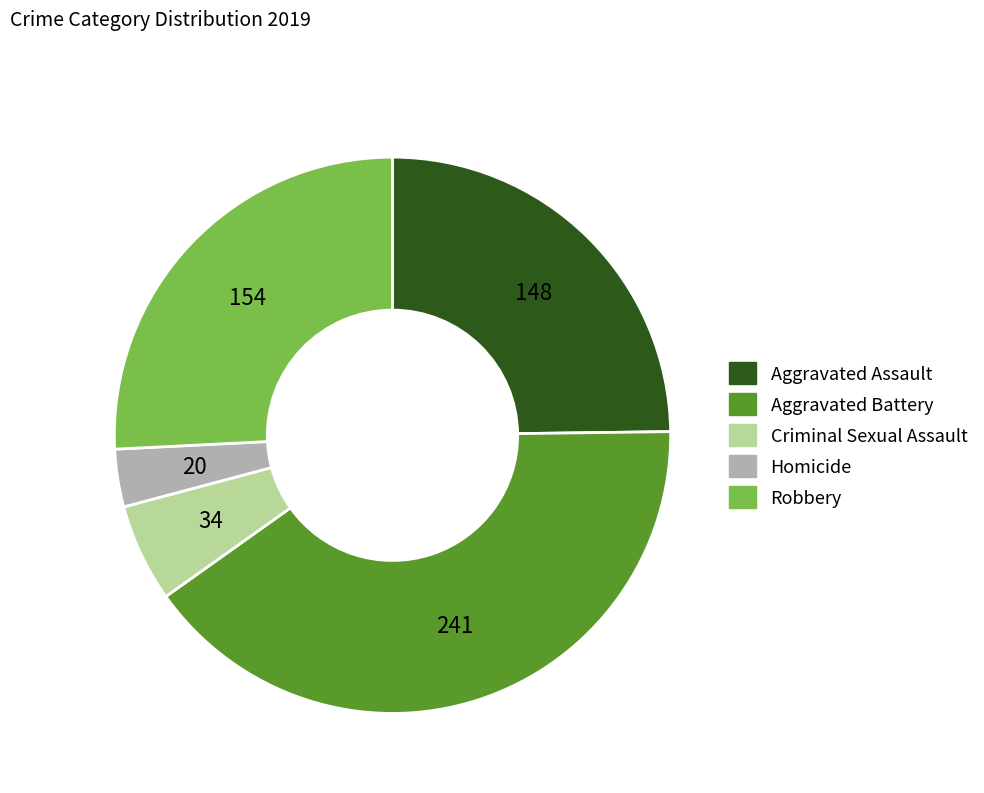

Combined, do Aggravated Battery and Homicide account for over 50%?

No